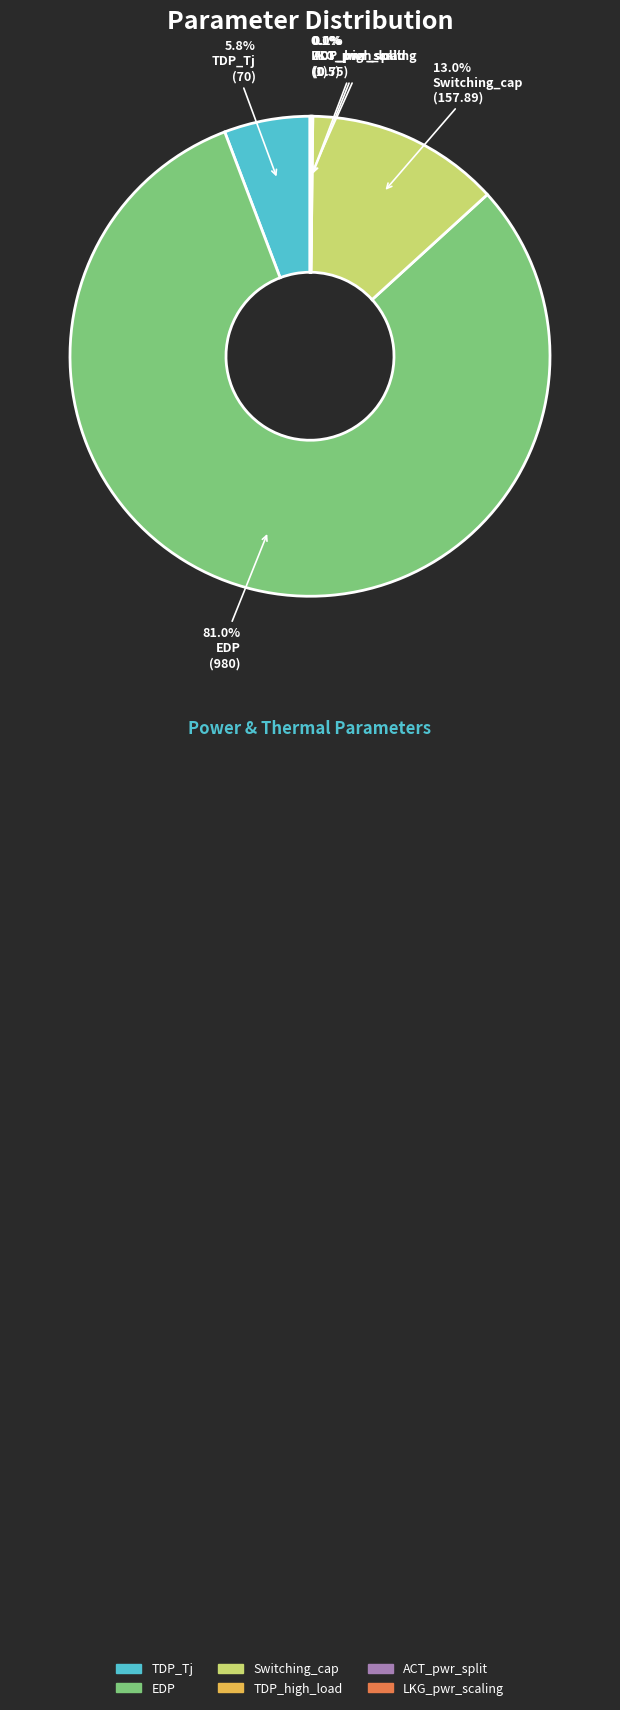

Combined, what portion of the pie is Switching_cap and TDP_Tj?

18.8%